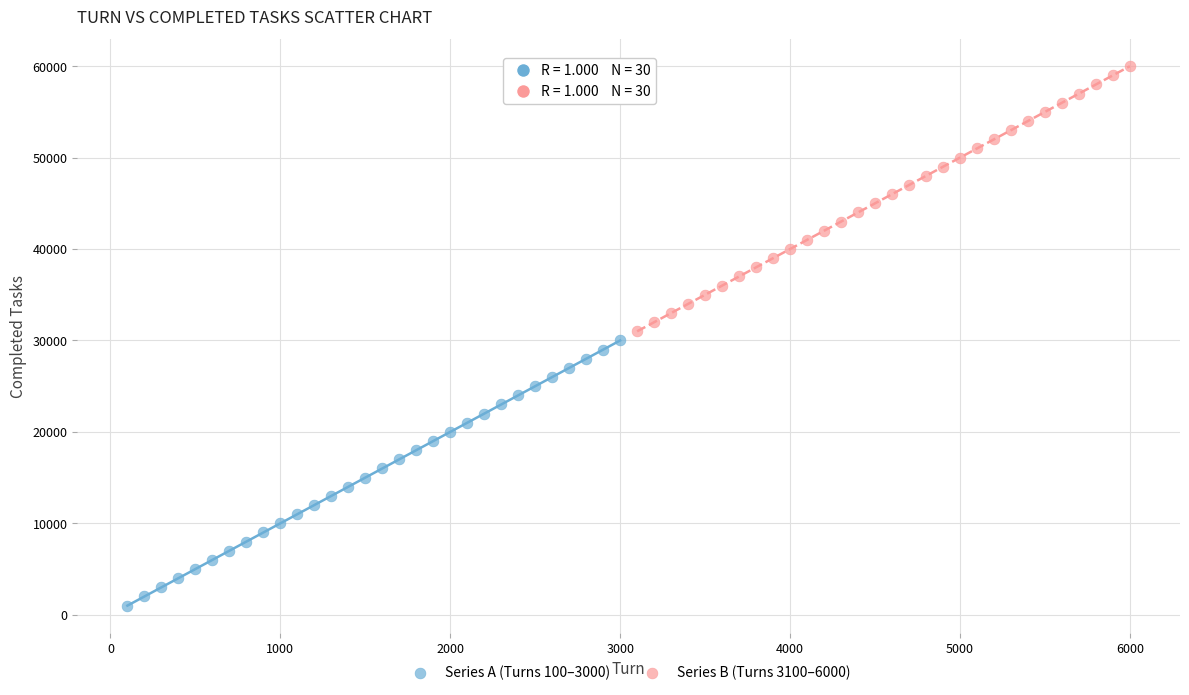

Which series contains the highest Y value?

Series B (Turns 3100–6000)